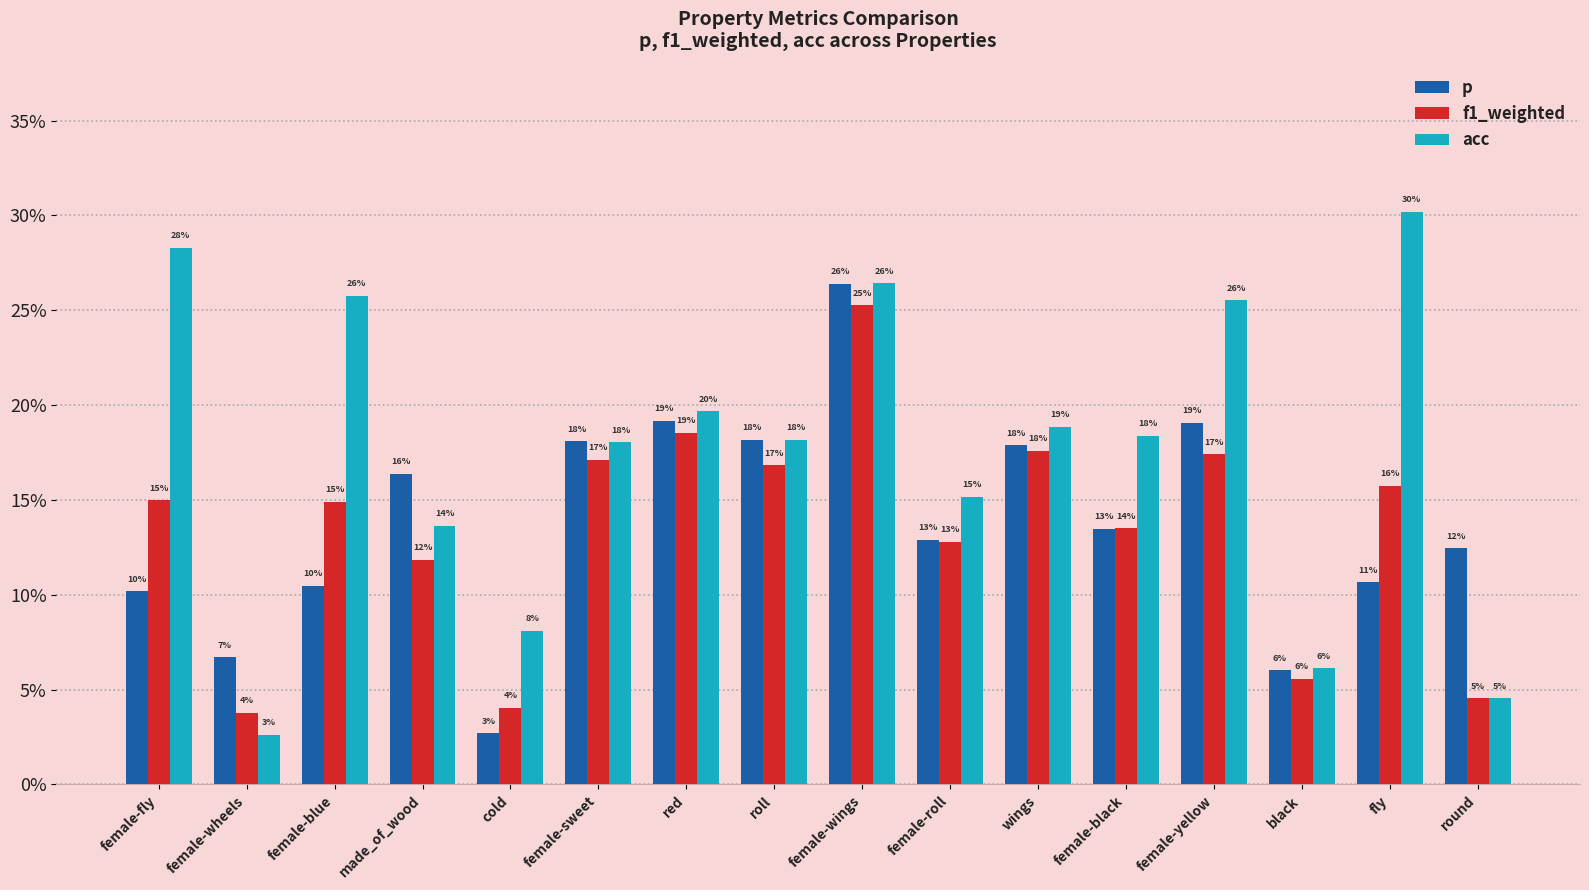

Does the chart contain any negative values?

No